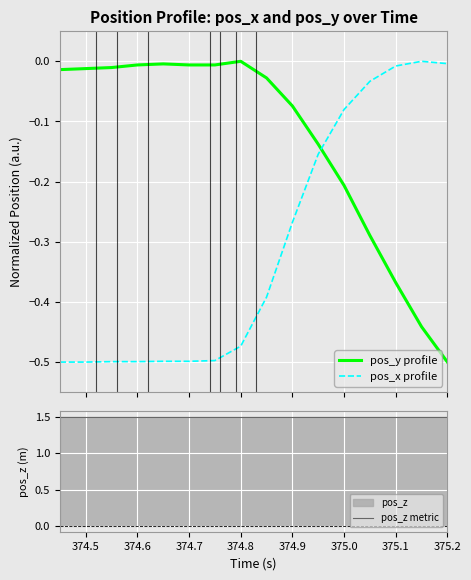

How many lines are shown in the chart?

3